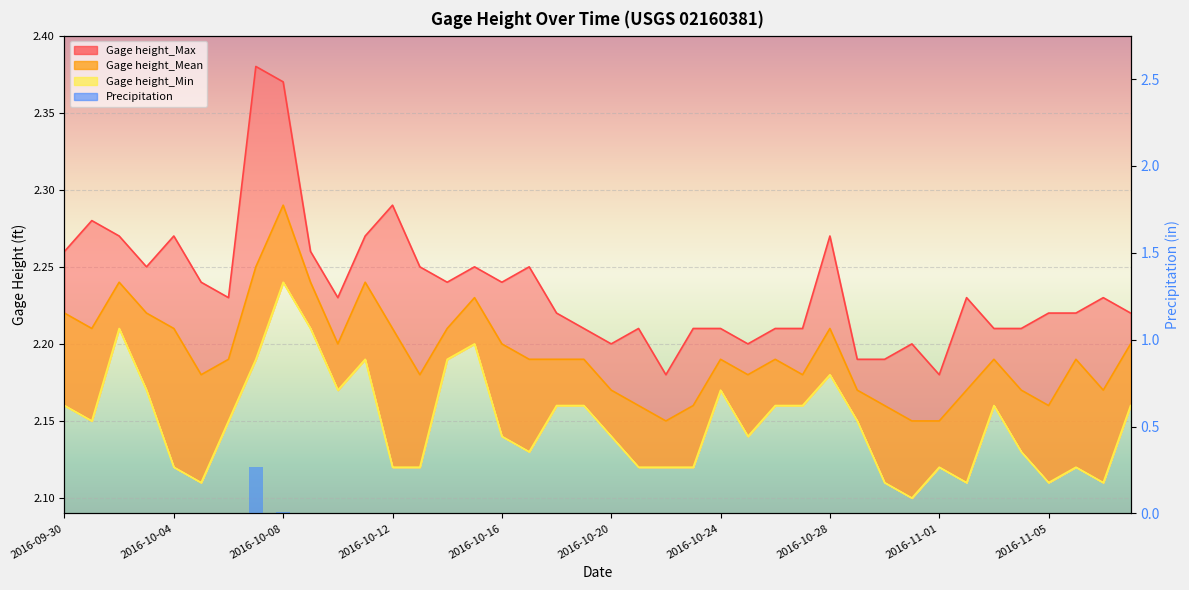

What is the label of the 31st bar from the left?

30